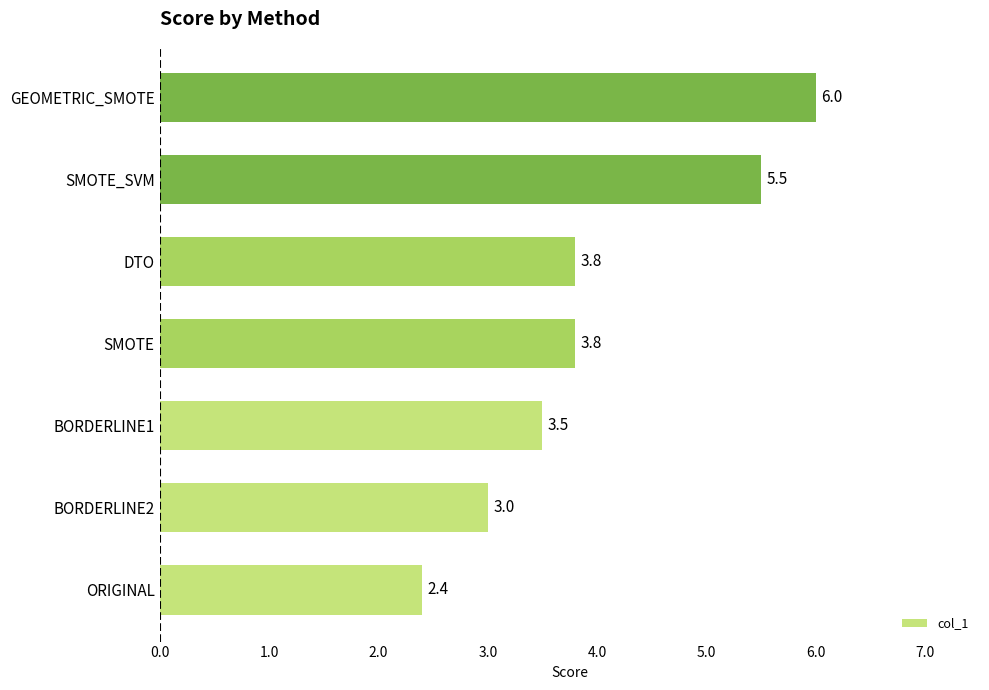

The value at BORDERLINE1 is 3.5. True or false?

True